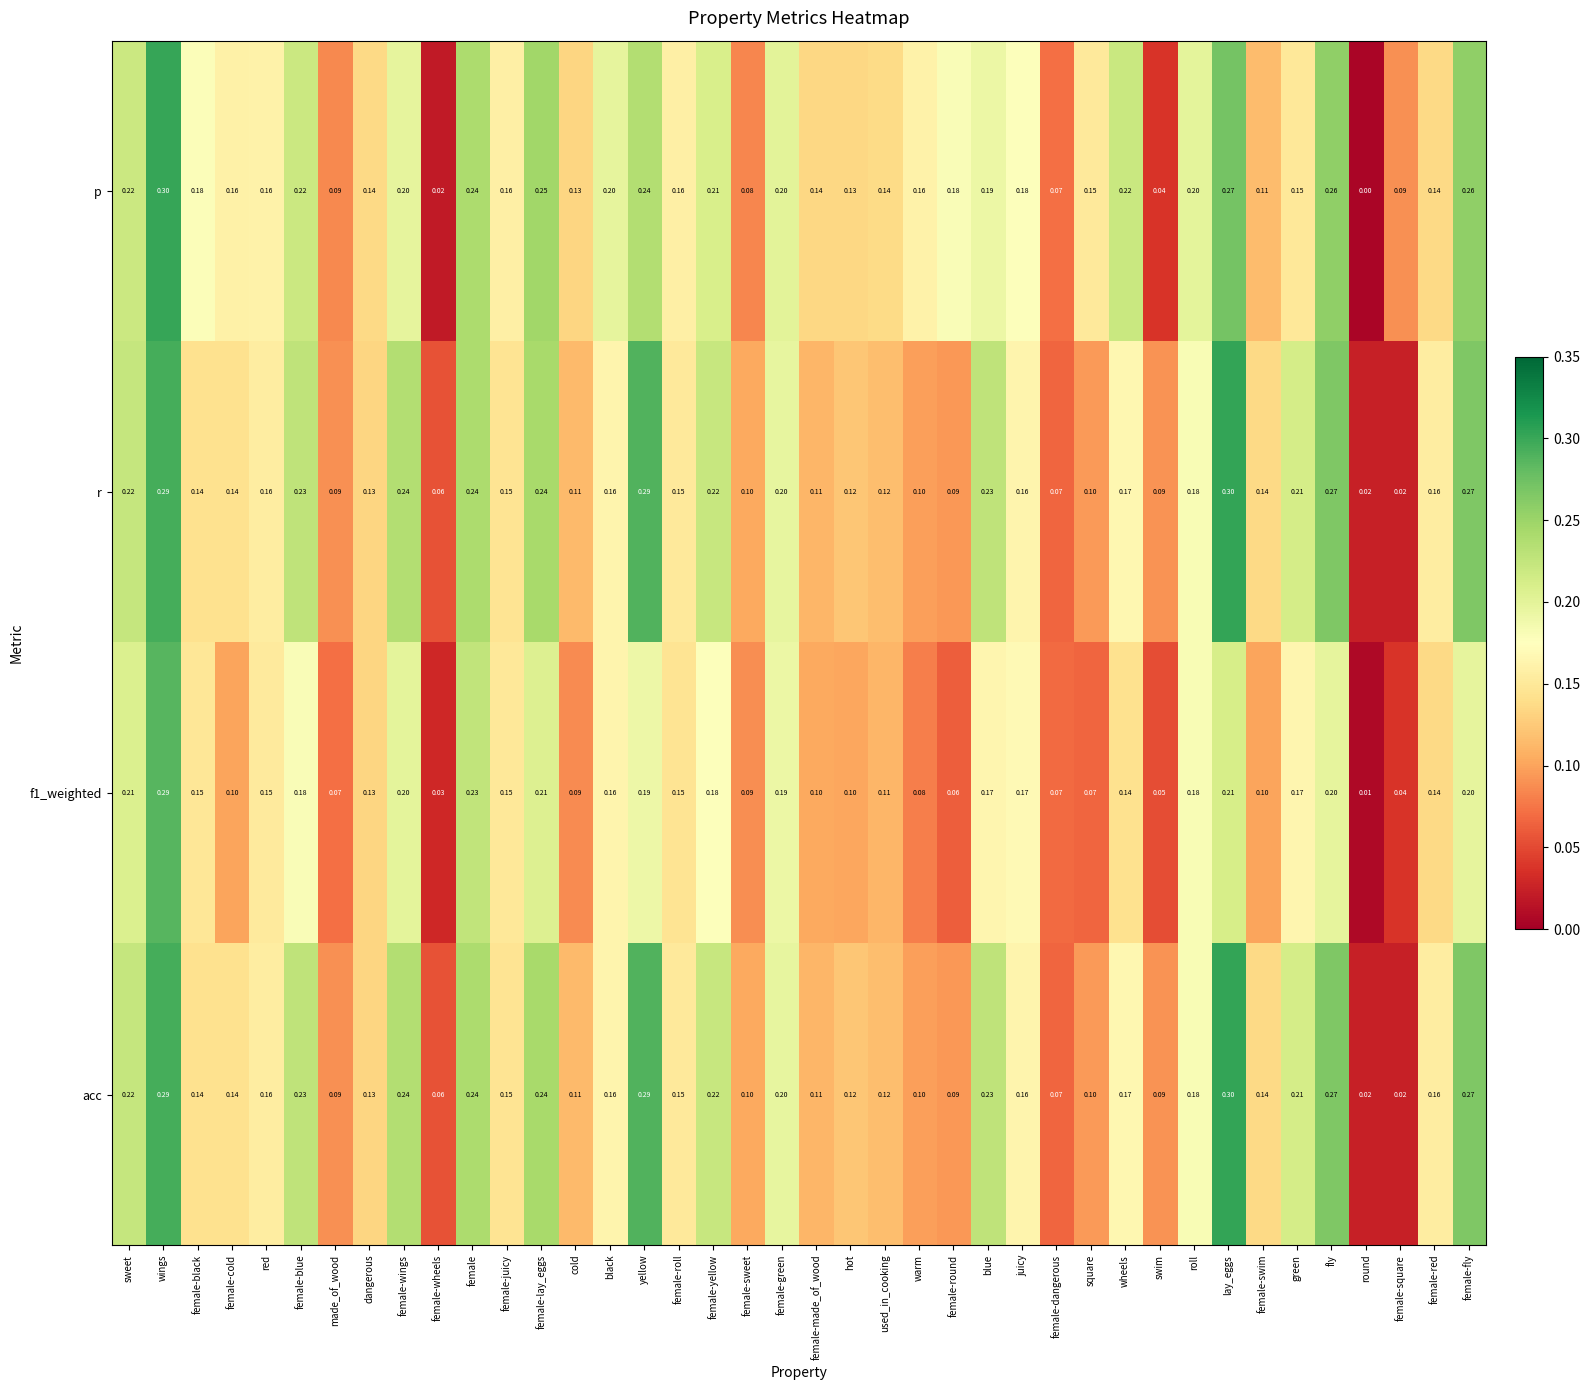

Which series has the widest spread of values?

p